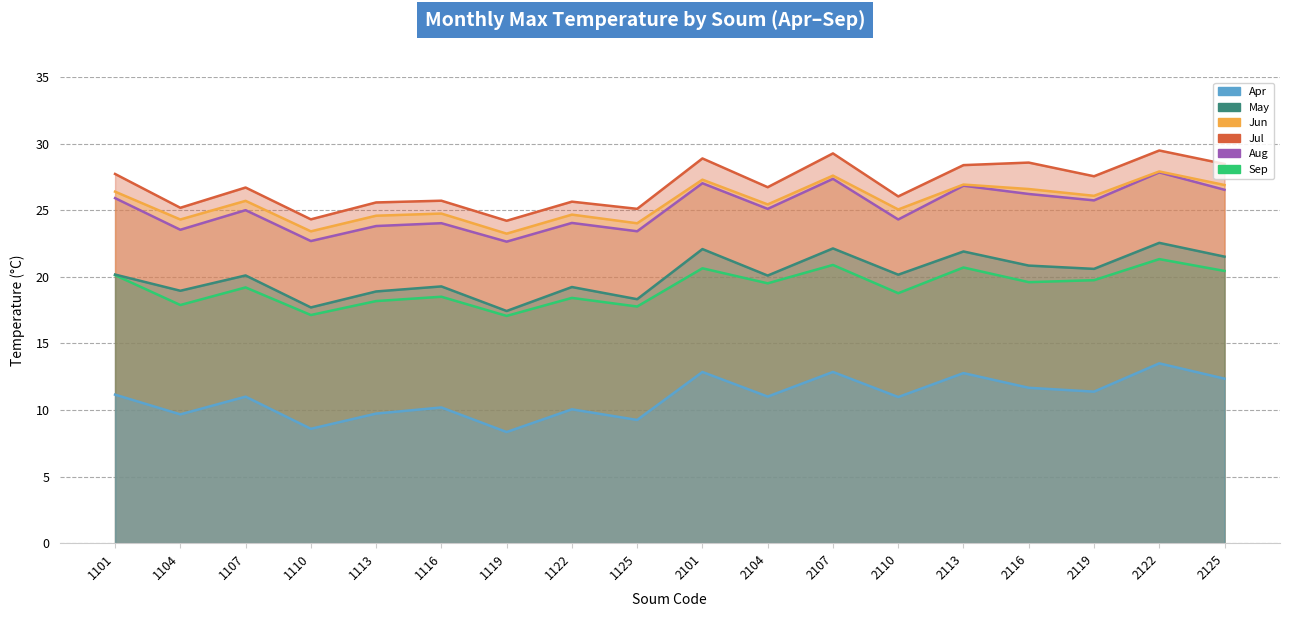

True or false: Max may has more than 1 interior local peaks.

True